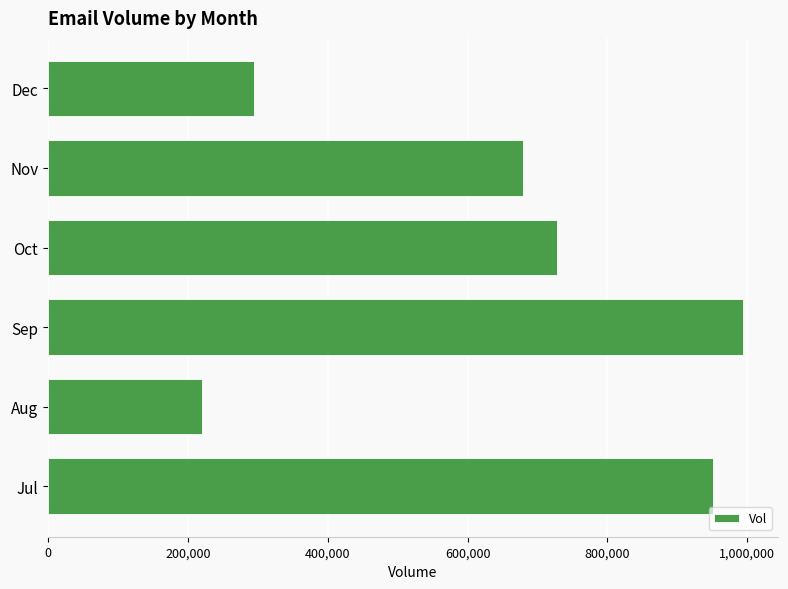

What is the change in value from Aug to Oct?

+506374